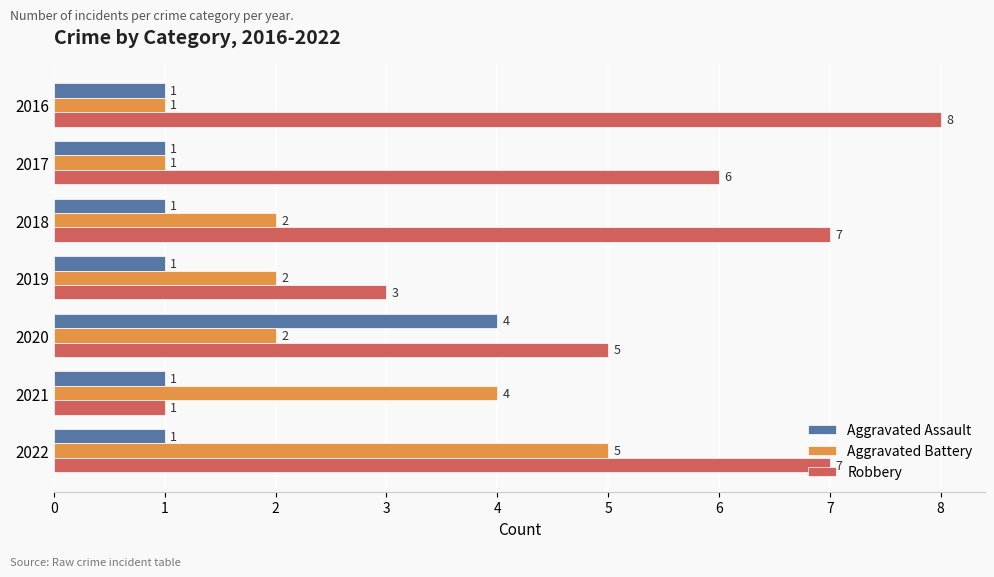

At which category is the sum across all series the highest?

2022